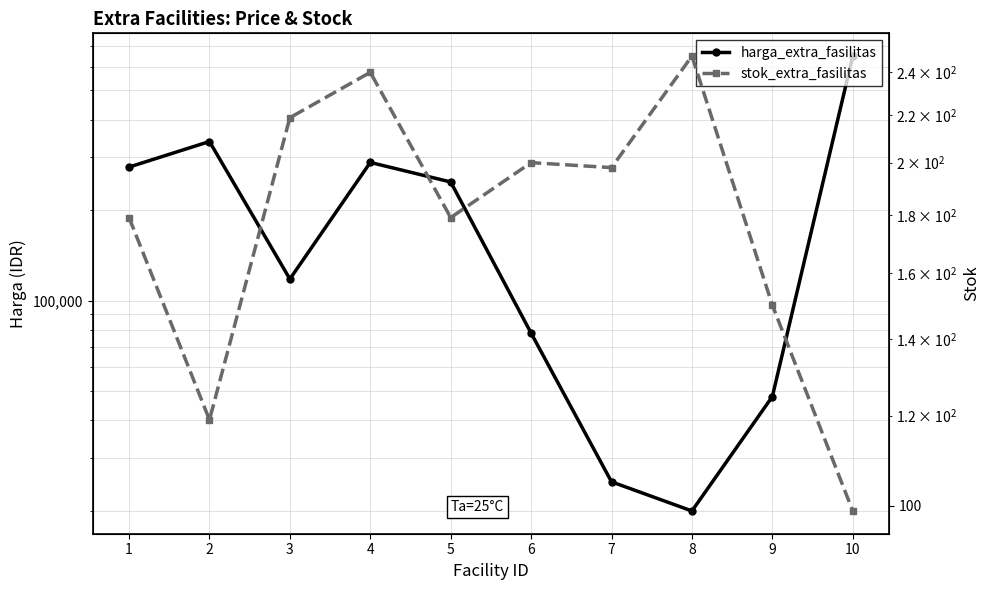

True or false: stok_extra_fasilitas and harga_extra_fasilitas intersect in this chart.

False